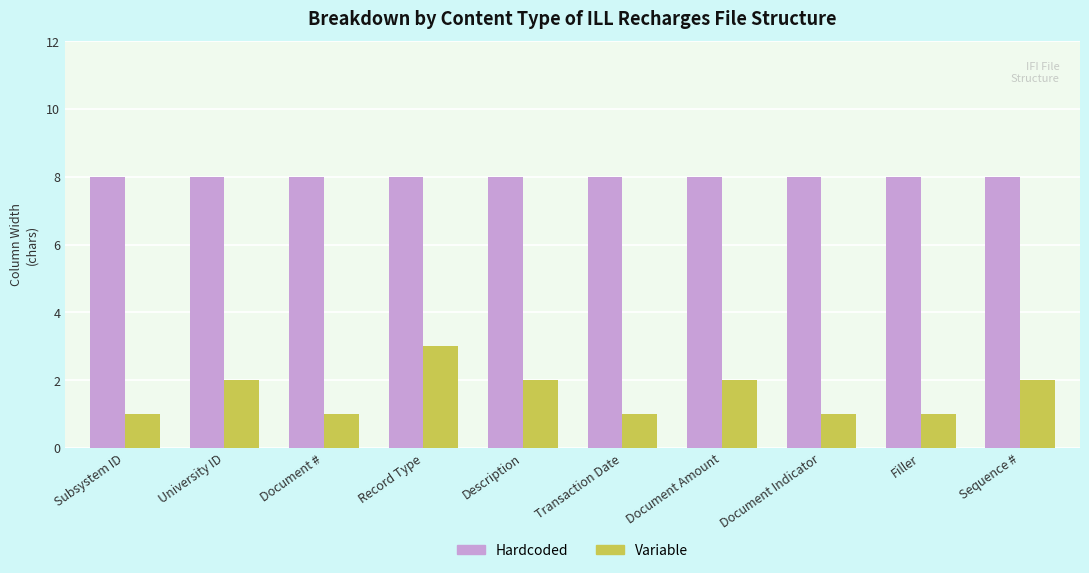

What is the label of the 4th bar from the left?

Record Type